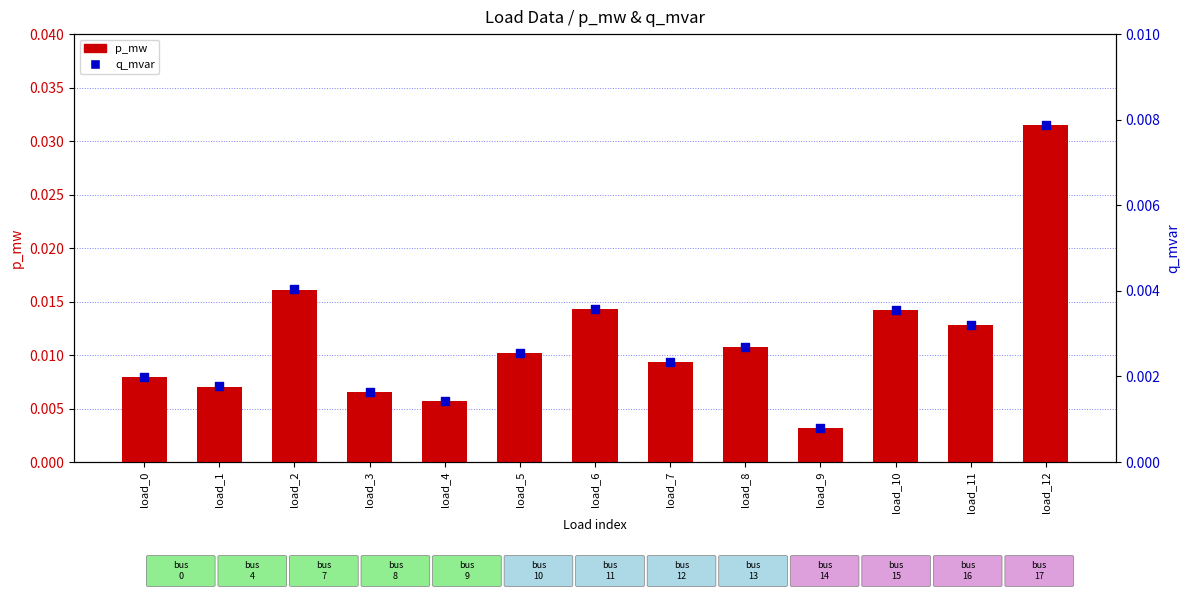

At how many categories does at least one series exceed 0?

13